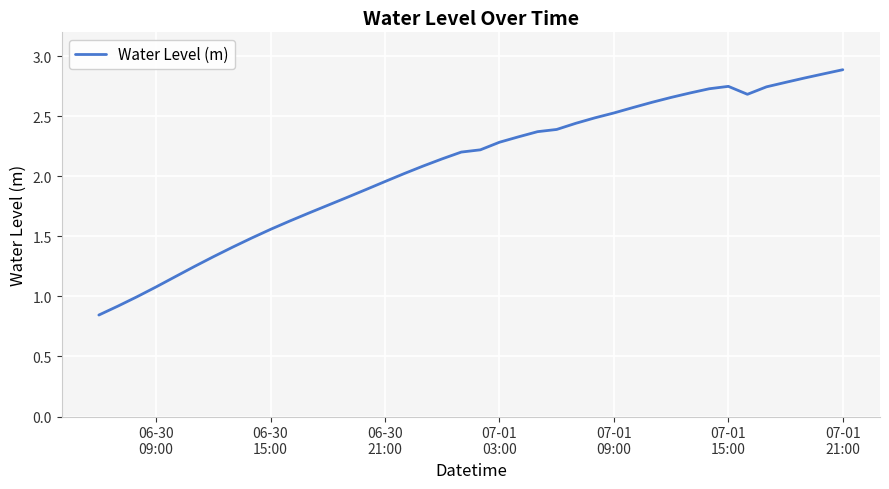

Is this an area chart (filled region under the line)?

No